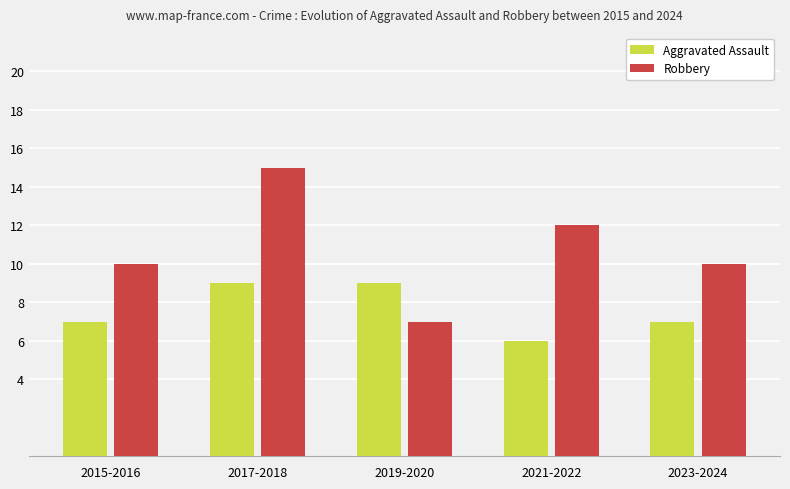

True or false: Aggravated Assault has a value of 9 at 2023-2024.

False